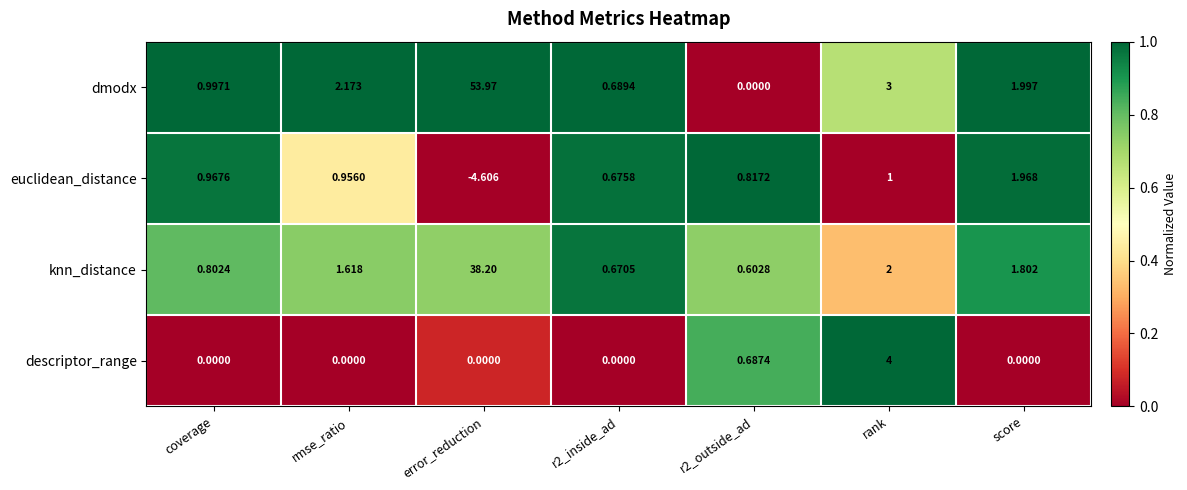

Where does the dmodx series first go above 1?

rmse_ratio